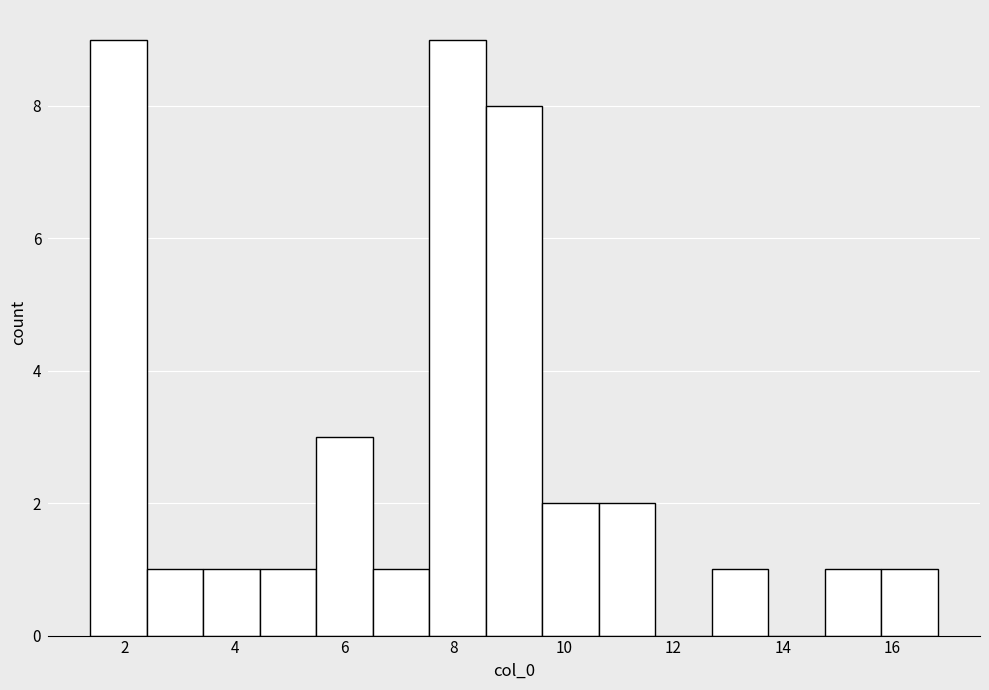

What is the height of the bar covering 12.8 to 13.8 on the x-axis? Neither the bar edges nor the heights are printed on the chart, so give them approximately, as read against the axes.

1